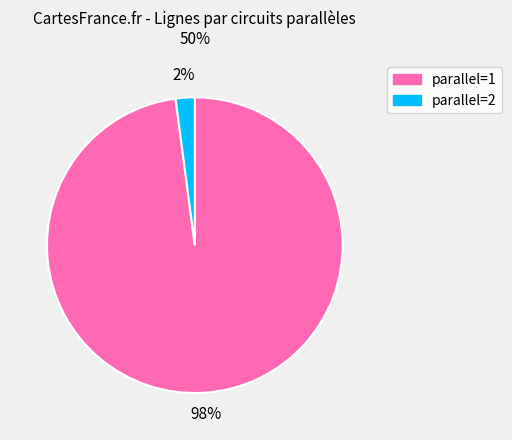

How many segments does this pie chart have?

2